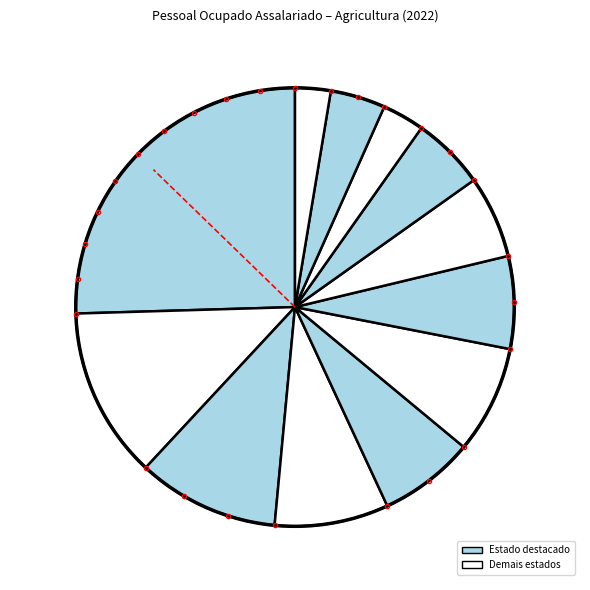

Approximately how many times larger is the value at Minas Gerais compared to Bahia?

1.3